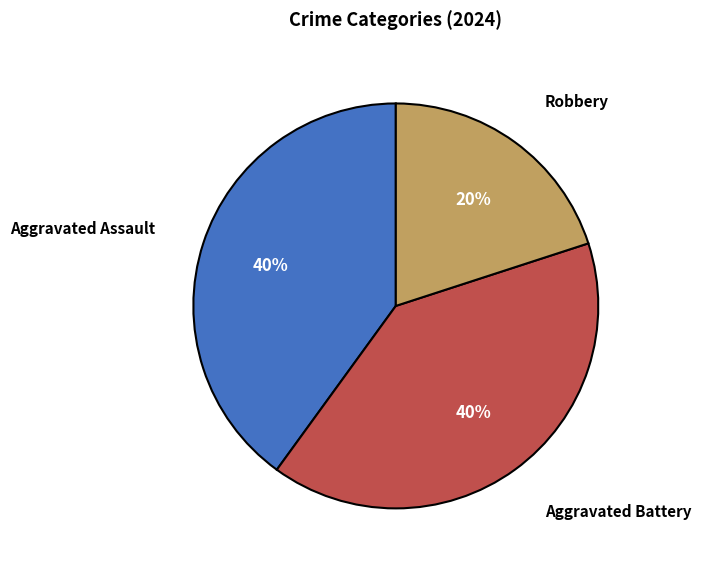

Which has a higher value, Aggravated Assault or Robbery?

Aggravated Assault